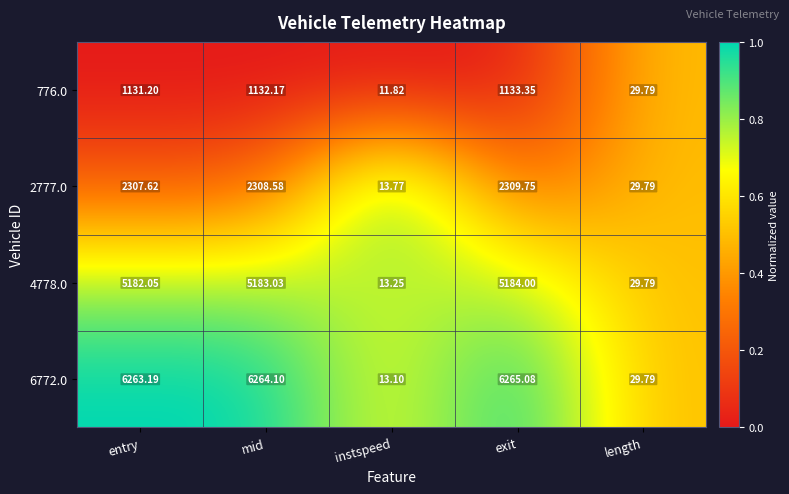

Where does the 2777.0 series first go above 2307?

entry